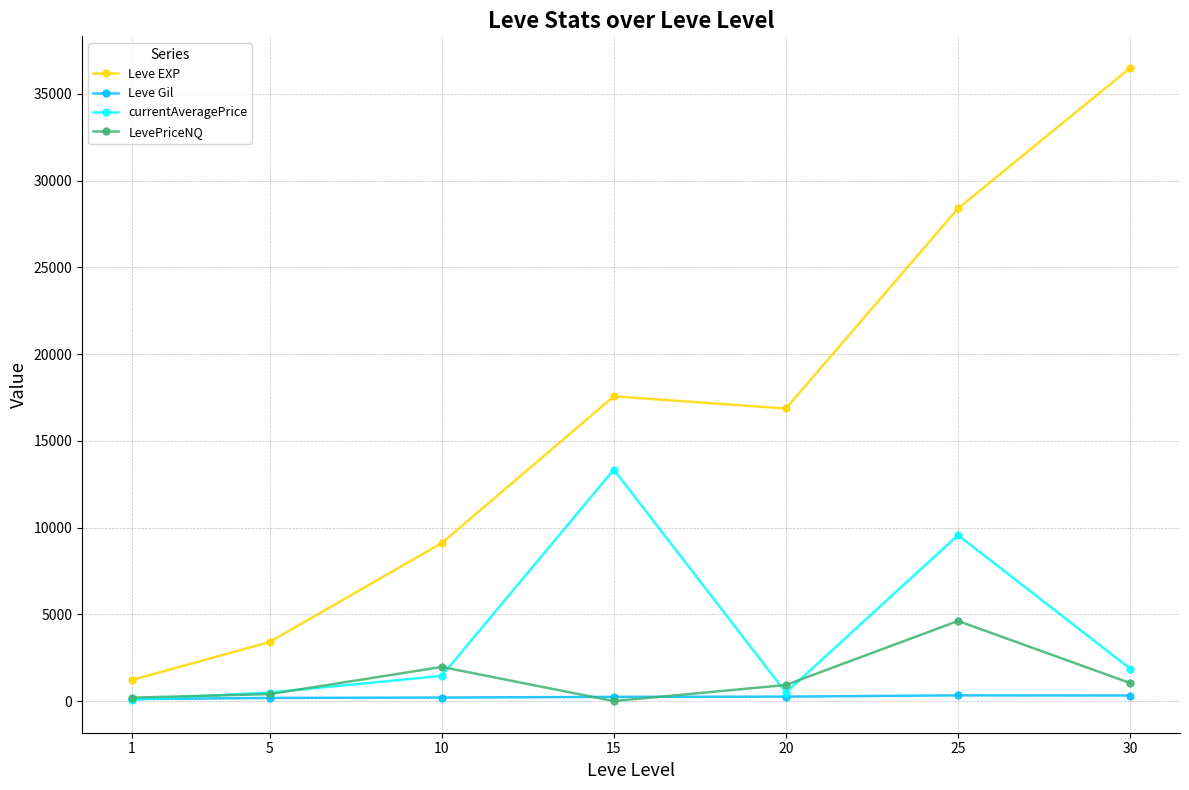

How many lines are shown in the chart?

4